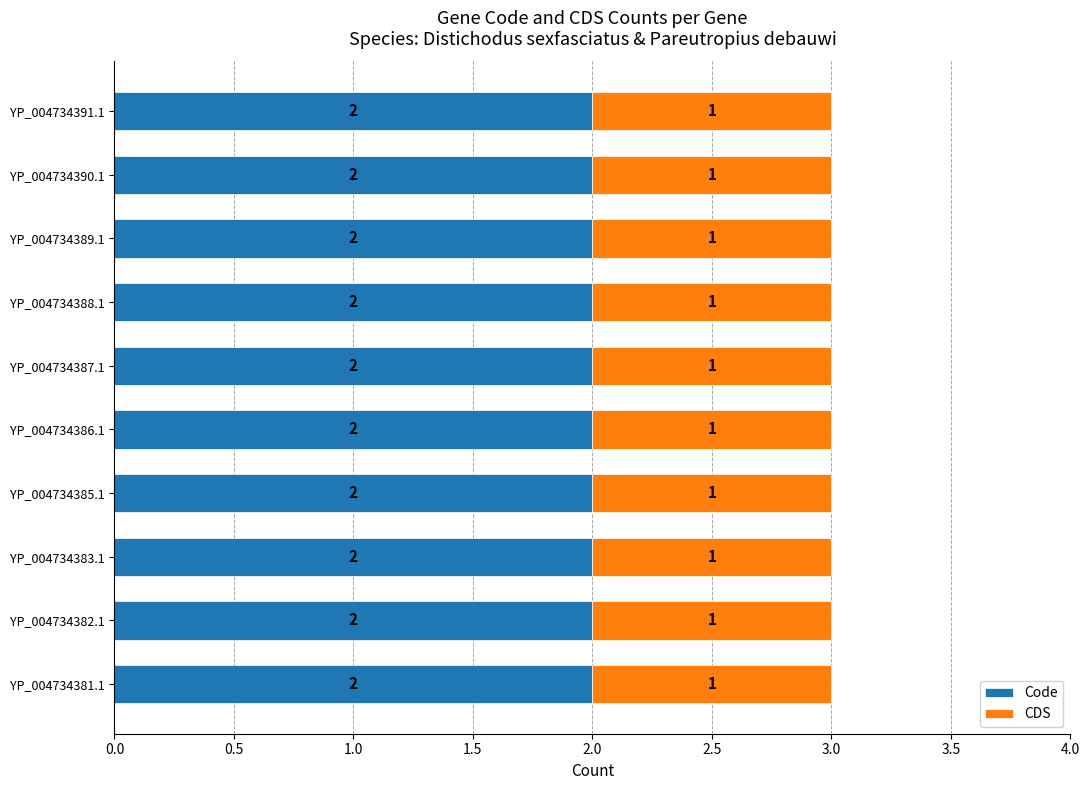

What is the total value across all series at YP_004734390.1?

3